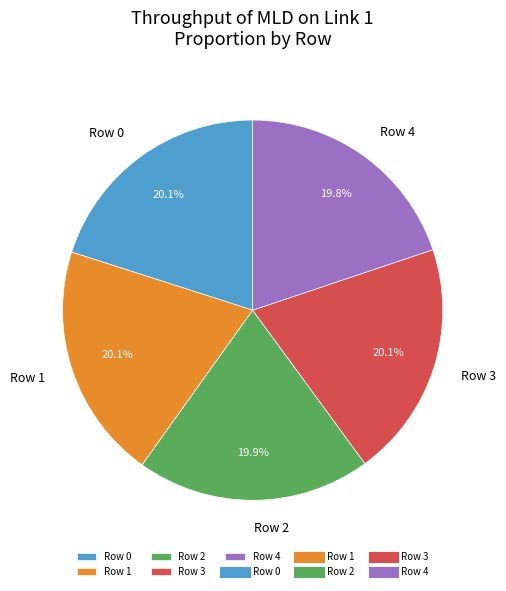

What percentage is the Row 0 slice, to the nearest percent?

20%